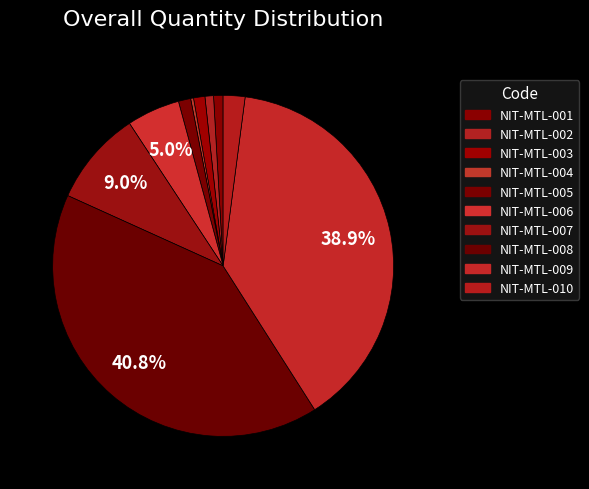

How many slices are in this pie chart?

10